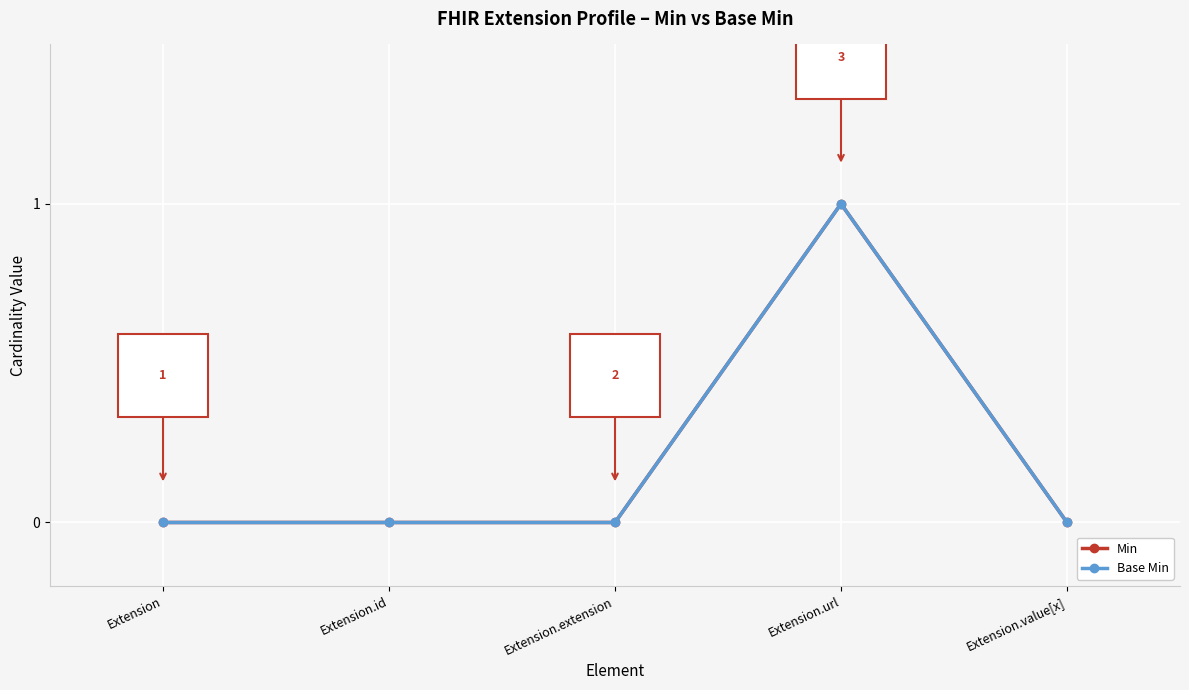

Does the chart have visible grid lines?

Yes